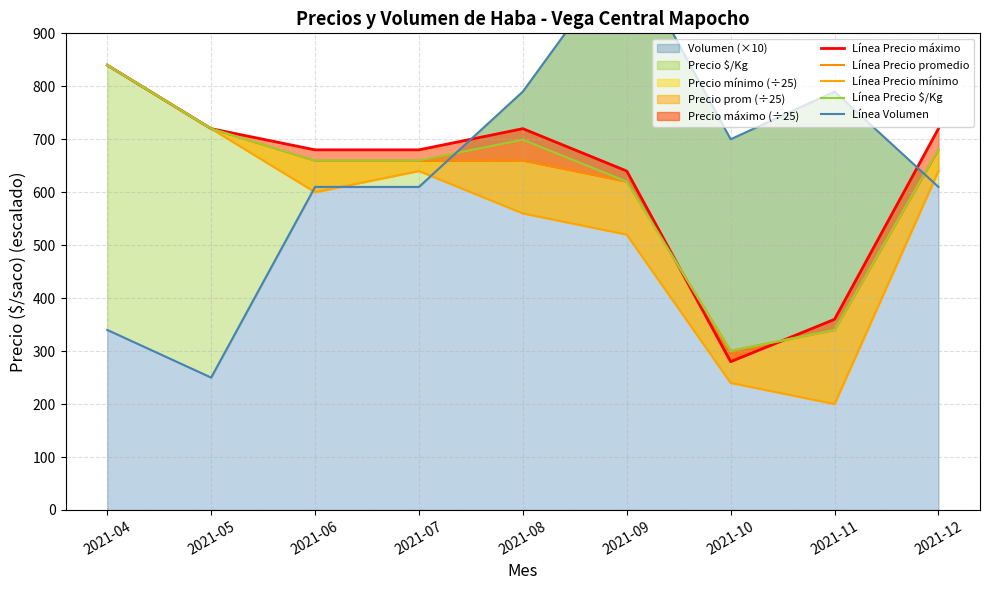

Reading right to left, what are all the values shown in this chart?

Línea Precio máximo: 720.0	360.0	280.0	640.0	720.0	680.0	680.0	720.0	840.0
Línea Precio promedio: 680.6	340.2	300.5	620.0	660.0	659.7	659.7	720.0	840.0
Línea Precio mínimo: 640.0	200.0	240.0	520.0	560.0	640.0	600.0	720.0	840.0
Línea Precio $/Kg: 681.0	340.0	300.0	620.0	699.0	660.0	660.0	720.0	840.0
Línea Volumen: 610.0	790.0	700.0	1060.0	790.0	610.0	610.0	250.0	340.0